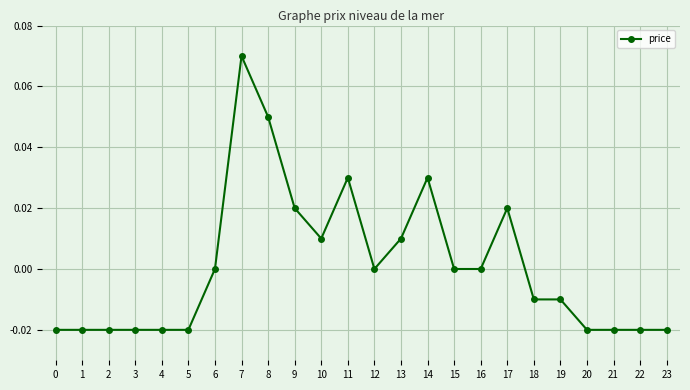

The value at 1 is -0.0. True or false?

True